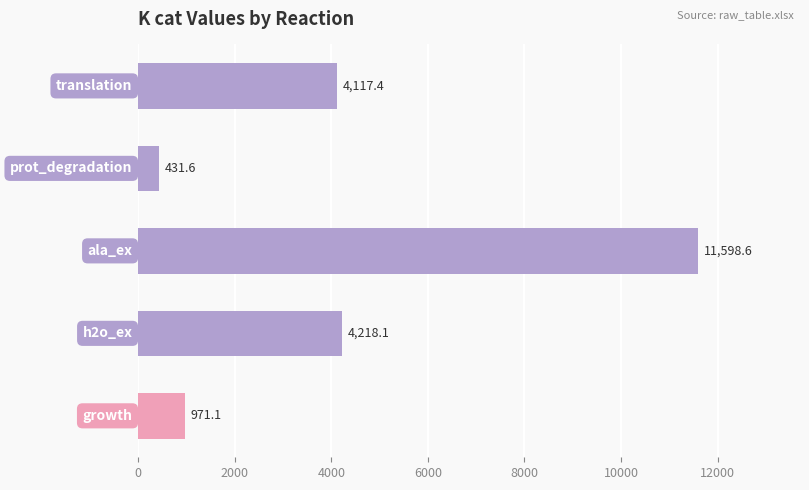

What is the value of the 5th bar from the top?

971.1